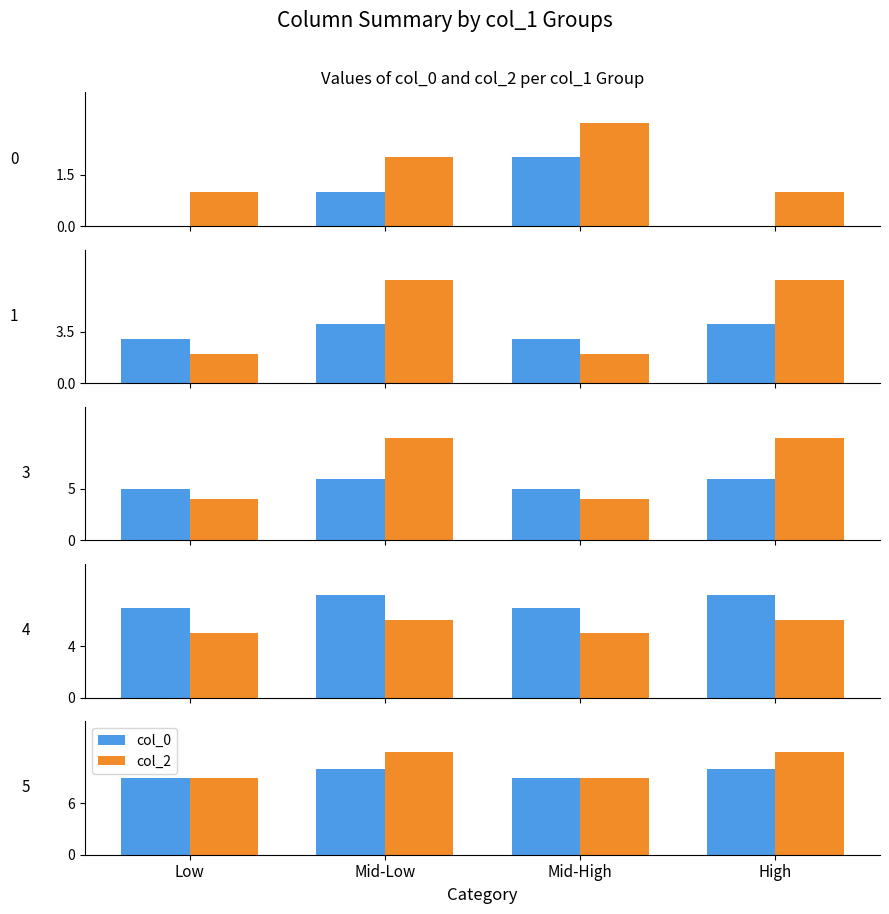

What is the maximum value for col_0?

10